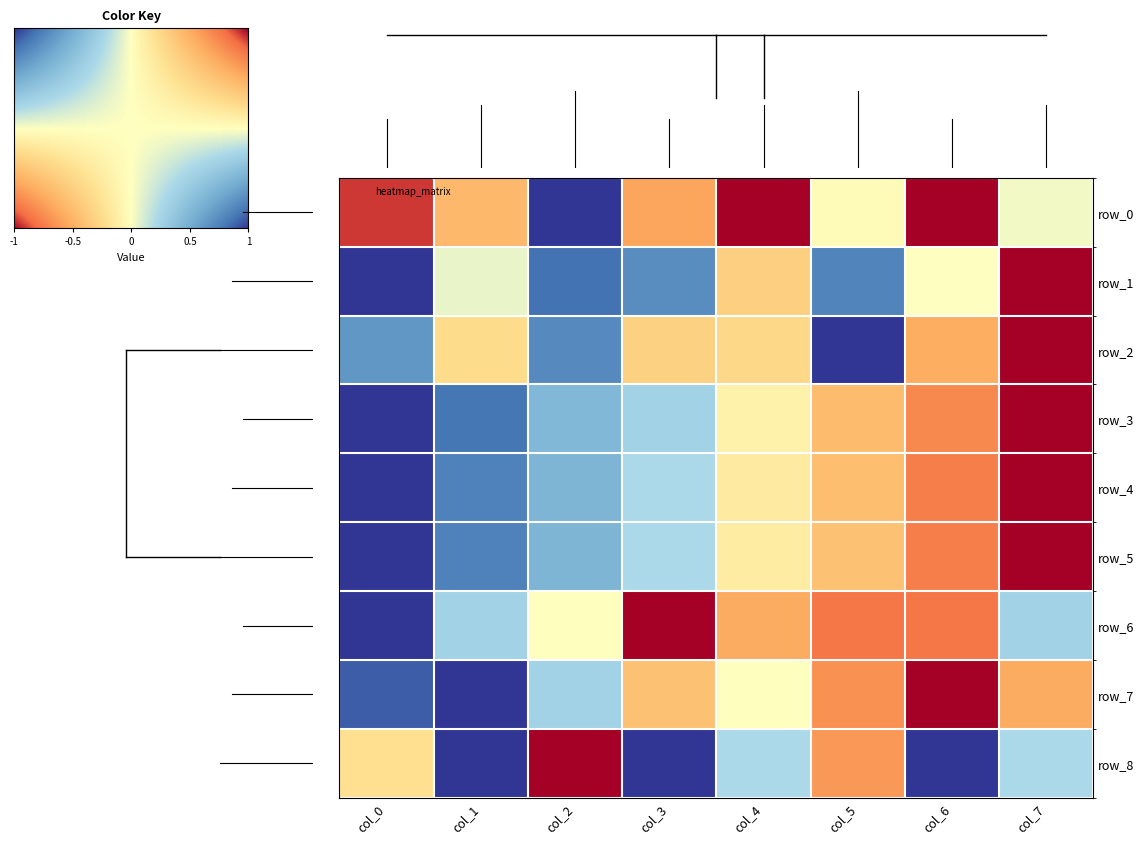

How many values in row_1 are below zero?

6